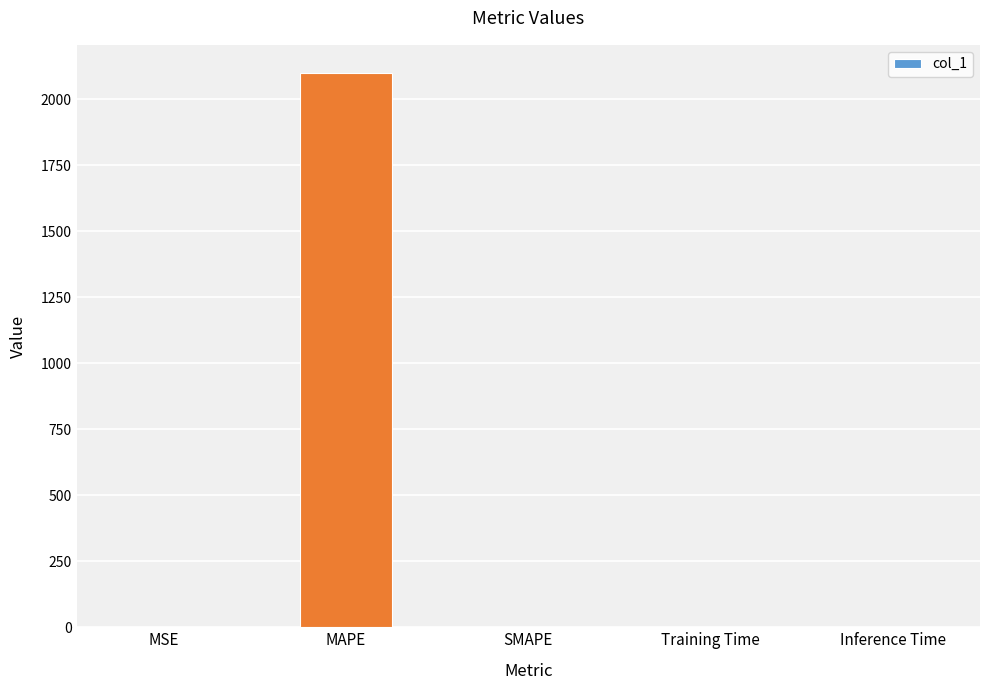

Between MAPE and MSE, which is larger?

MAPE